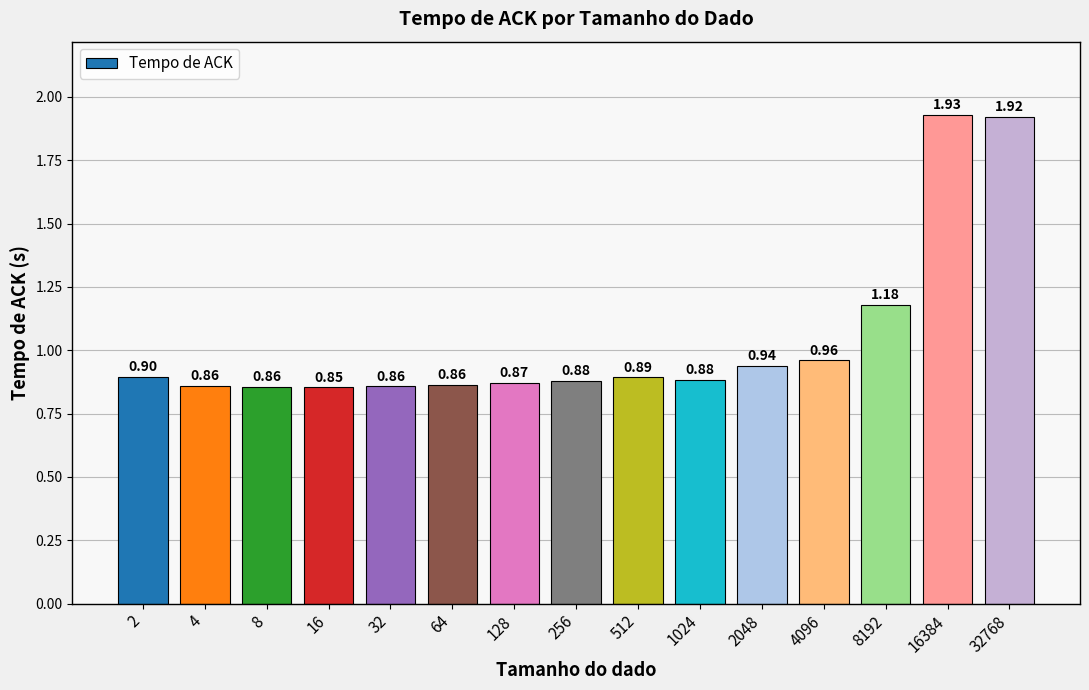

What value does the data have at 1024?

0.9